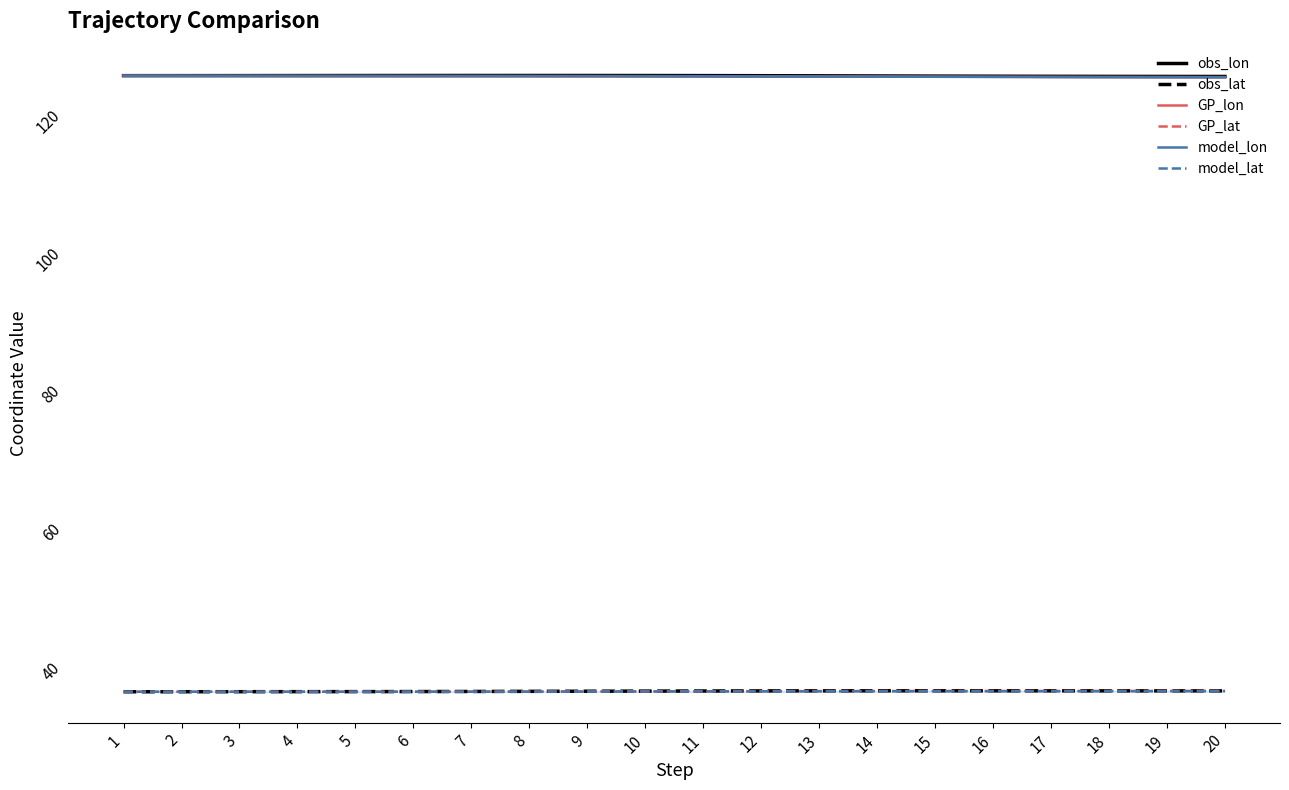

At 13, list the series in order from smallest to largest.

model_lat, GP_lat, obs_lat, model_lon, GP_lon, obs_lon